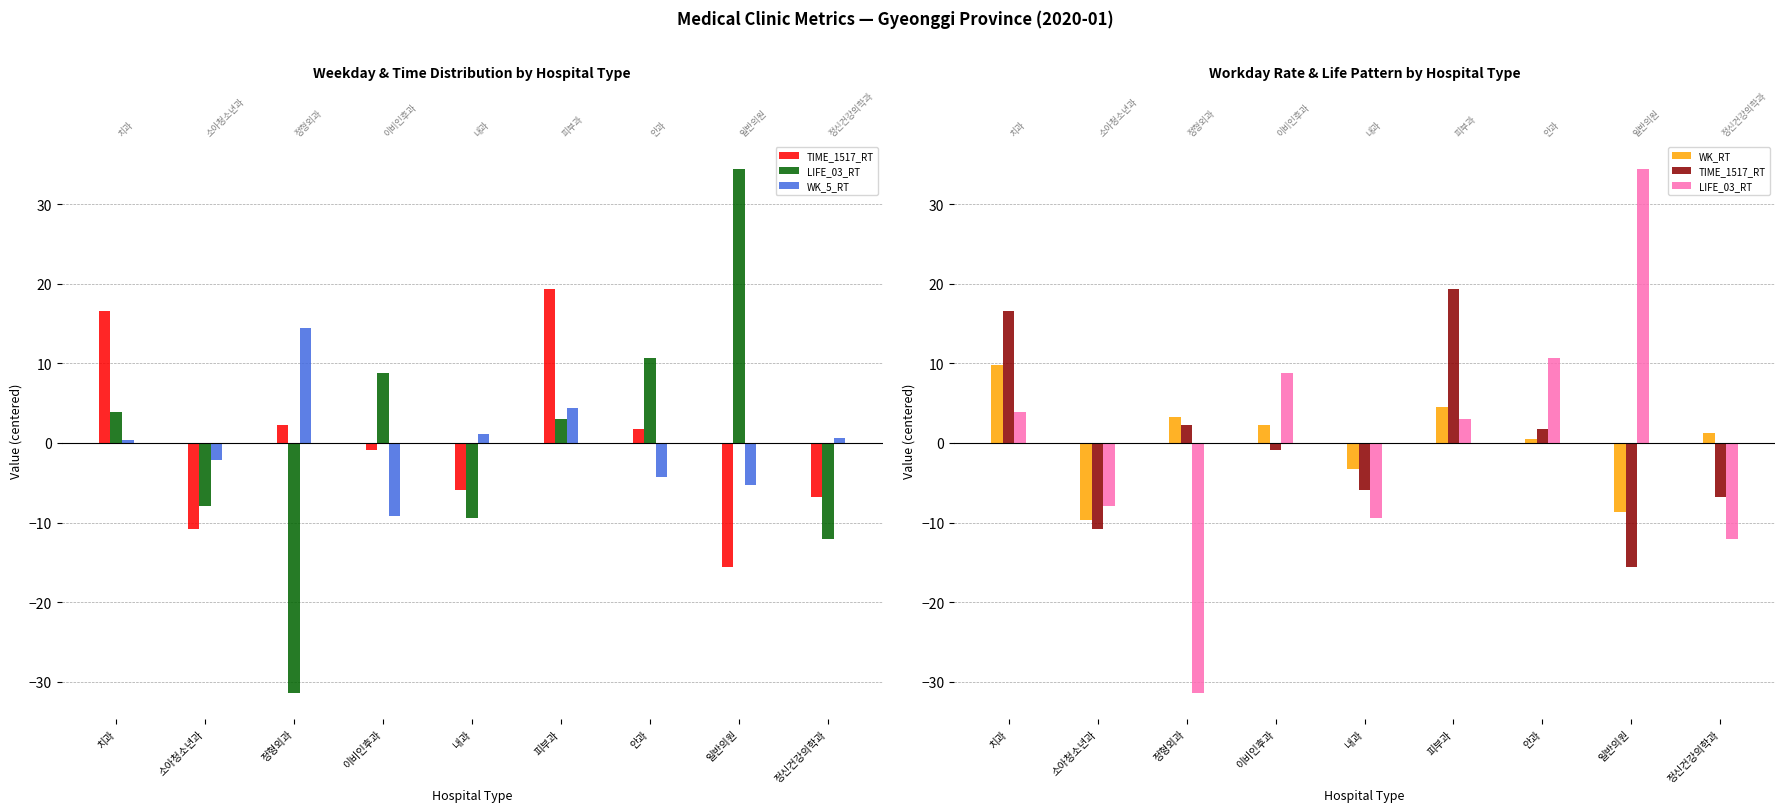

What is the label of the 2nd bar from the right?

일반의원